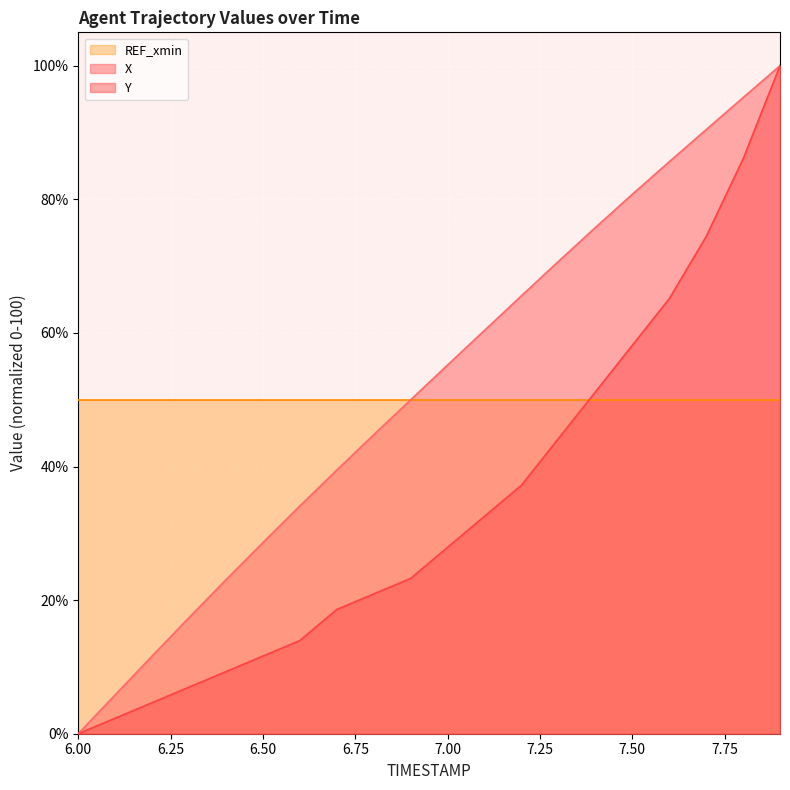

Where is Y nearest to the value 50?

7.4